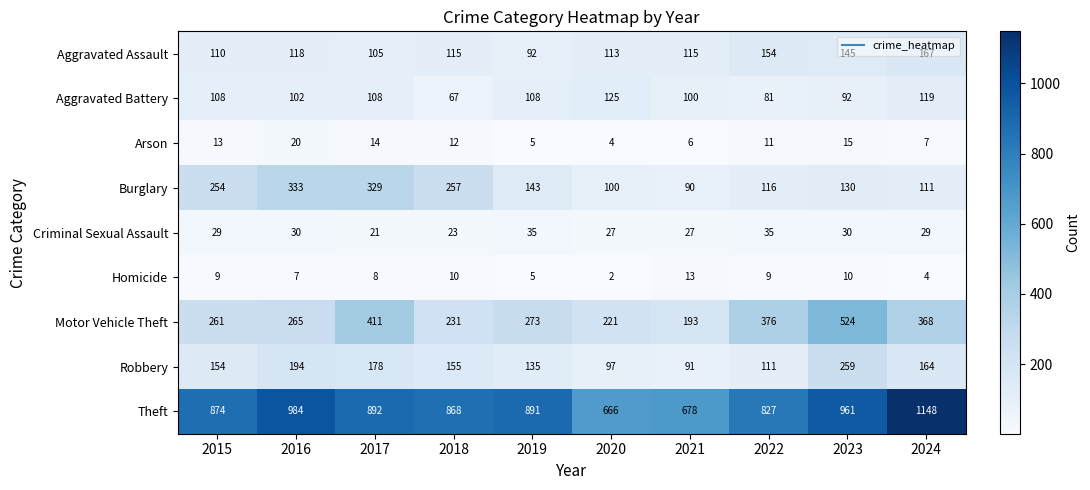

How many categories are shown in the chart?

10